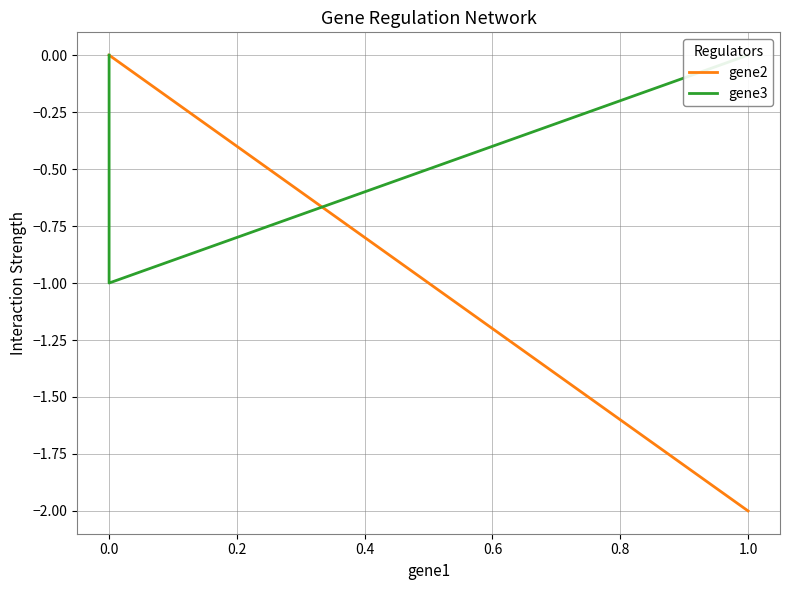

What is the spread (max minus min) of values at 0.0?

1.0